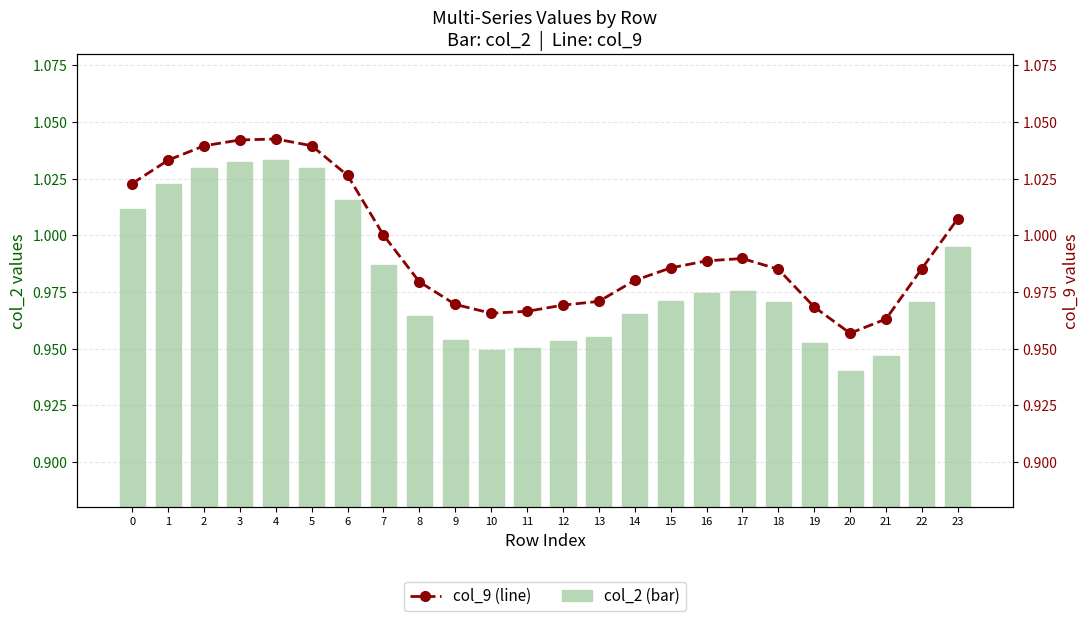

Rank the series at 6 from lowest to highest value.

col_2 (bar), col_9 (line)